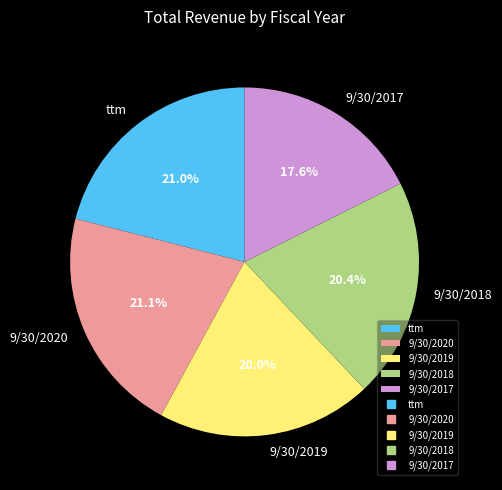

Is the sum of ttm and 9/30/2018 greater than half?

No